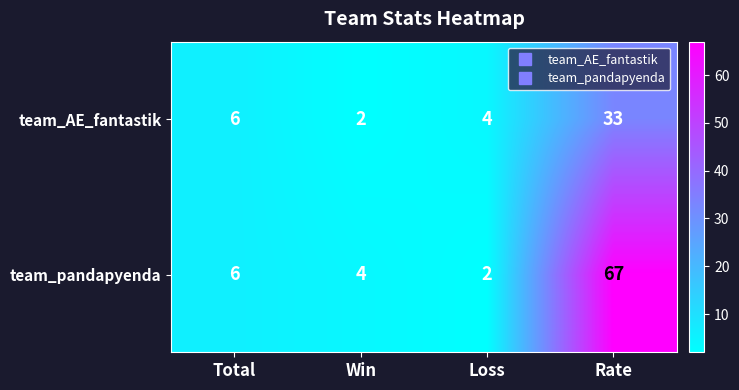

Rank the series at Win from lowest to highest value.

team_AE_fantastik, team_pandapyenda